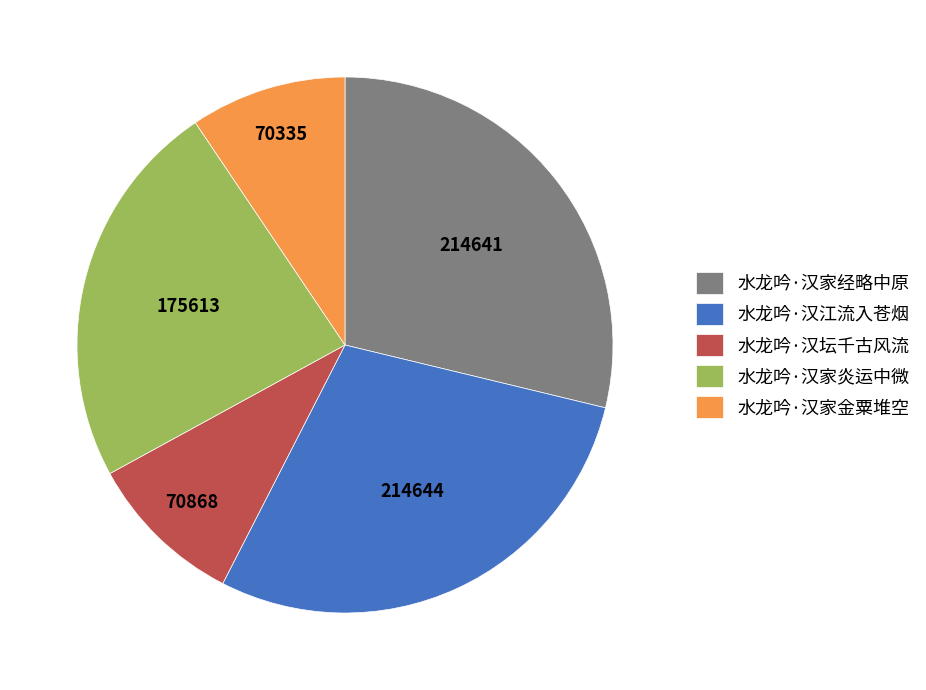

How many segments does this pie chart have?

5